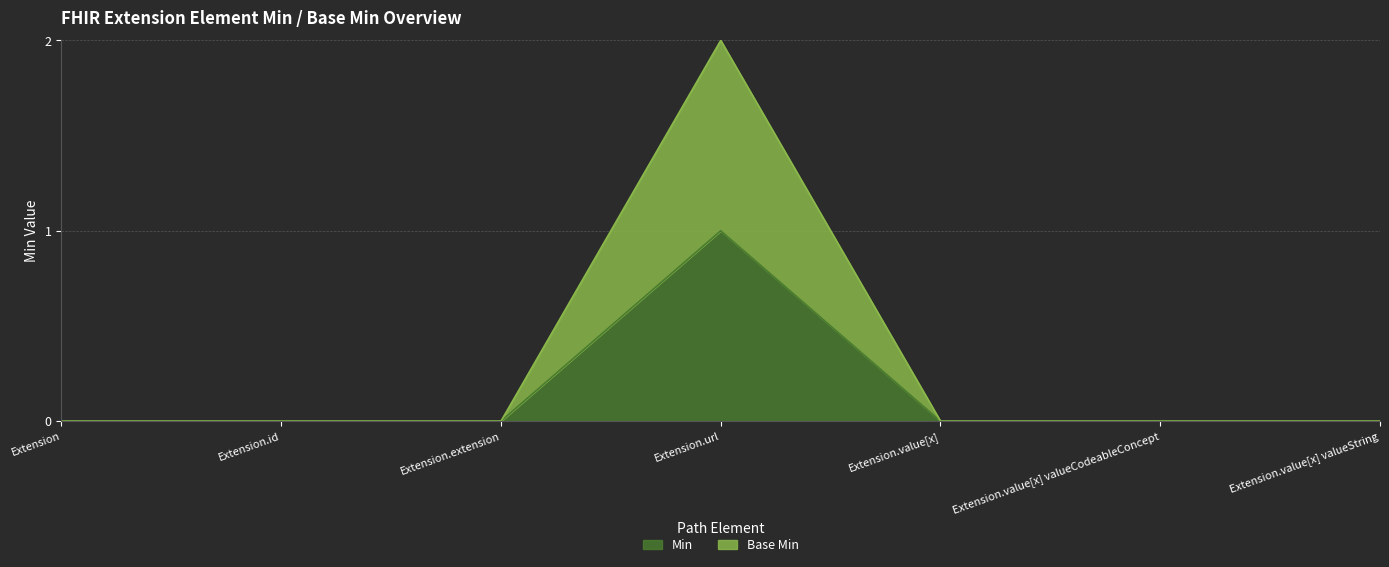

At which label does Min reach its minimum?

Extension